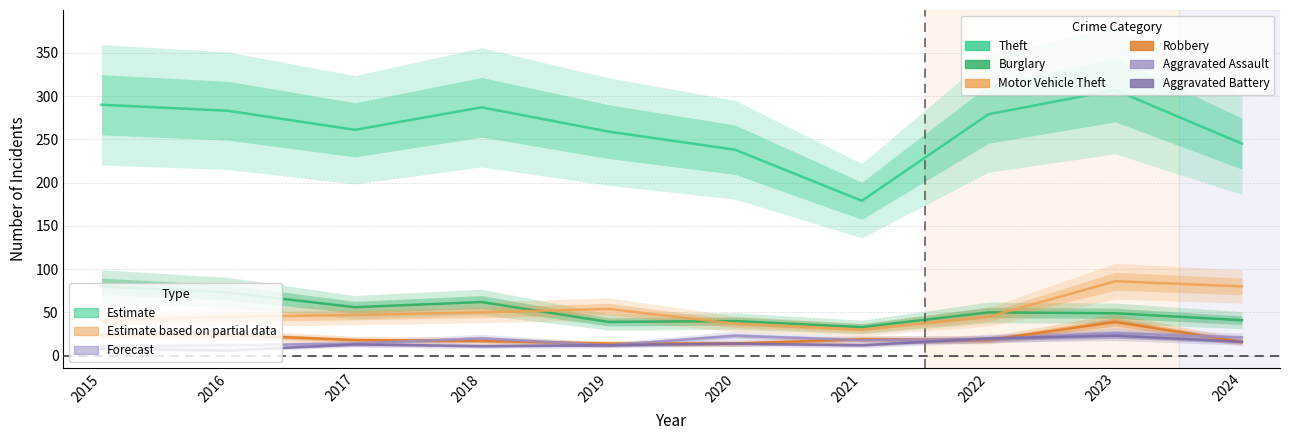

Is it true that Motor Vehicle Theft equals 15 at 2016?

False